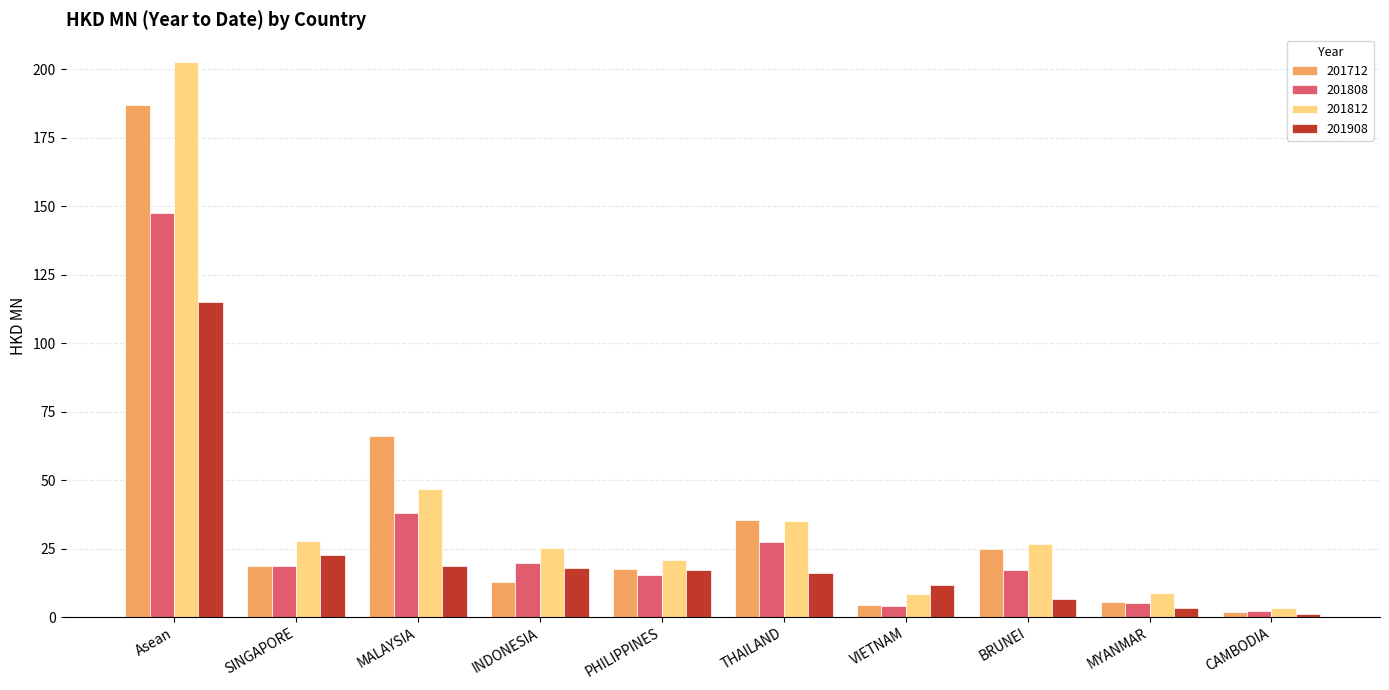

List the series in order of their overall mean, lowest first.

201908, 201808, 201712, 201812